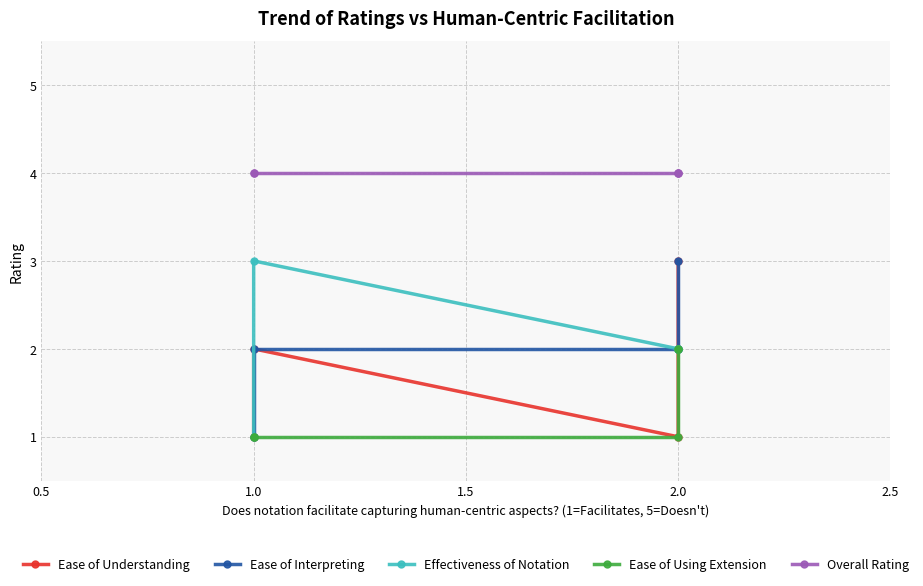

What is the sum of all Ease of Using Extension values?

7